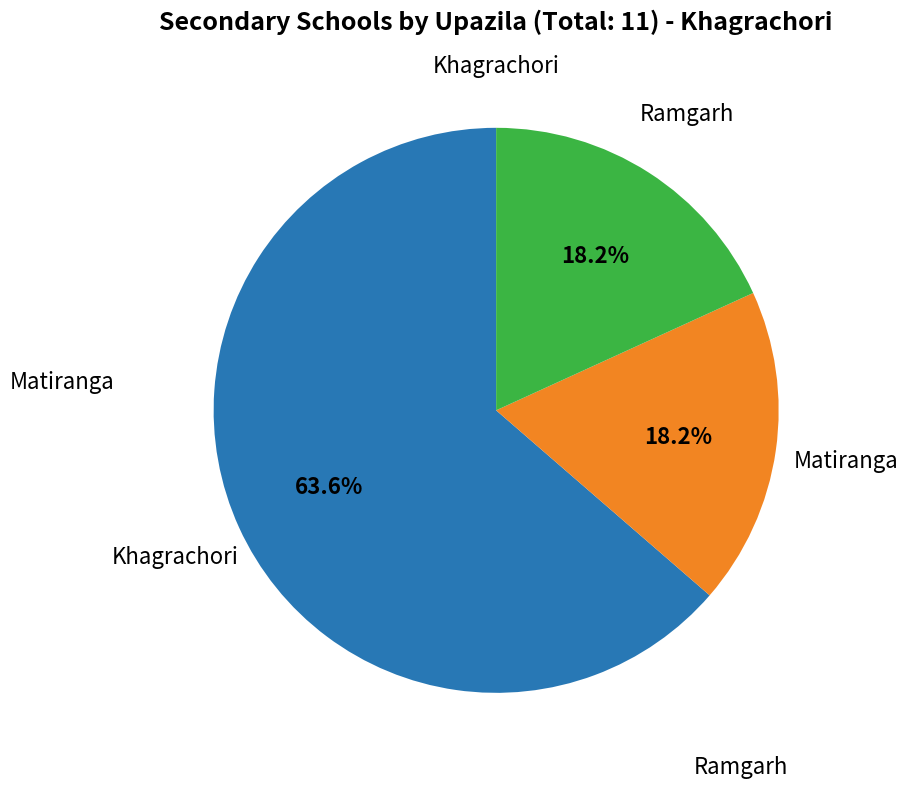

Is there any slice that represents more than half of the pie?

Yes